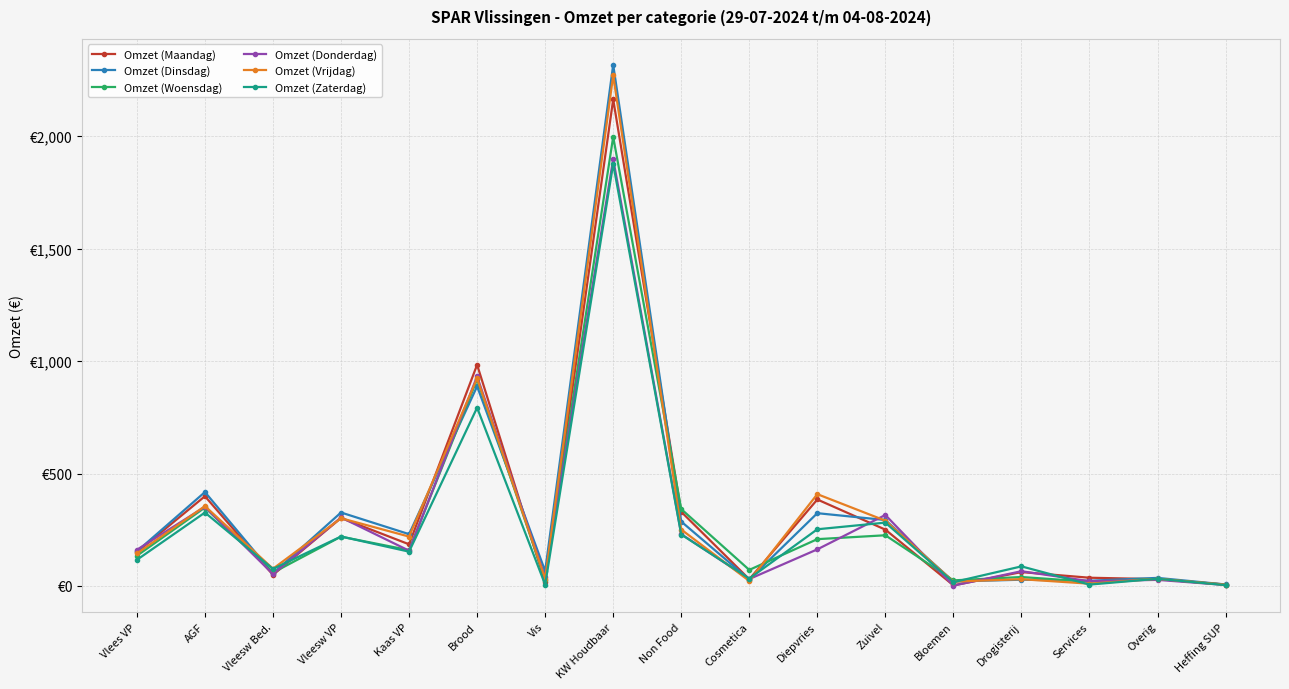

The value of Omzet (Donderdag) at Heffing SUP is 1.7. True or false?

False